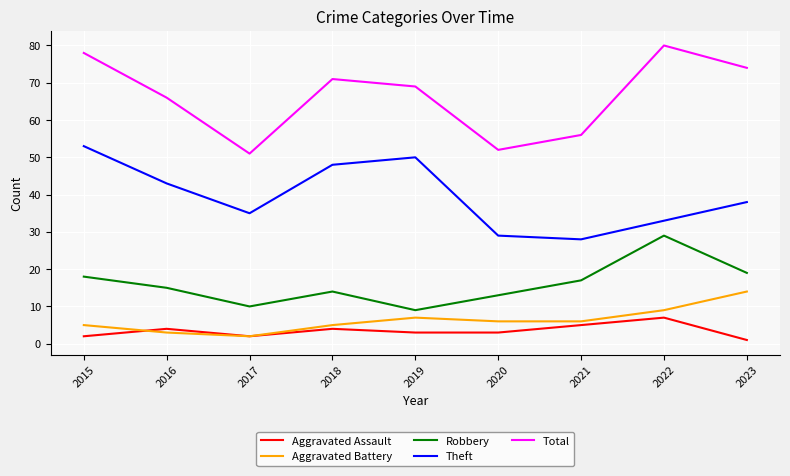

What is the difference between the highest and lowest values at 2017?

49